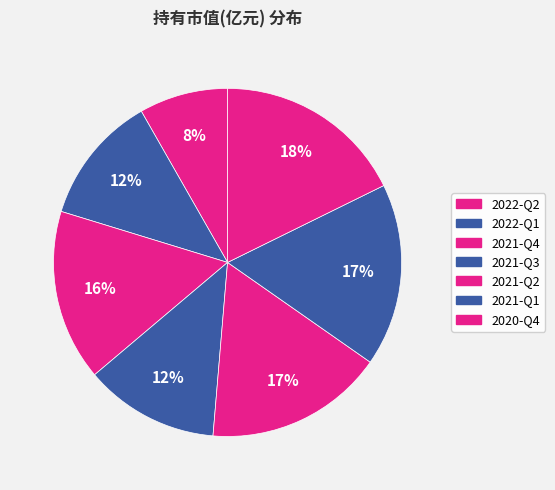

Count the number of slices in the pie.

7